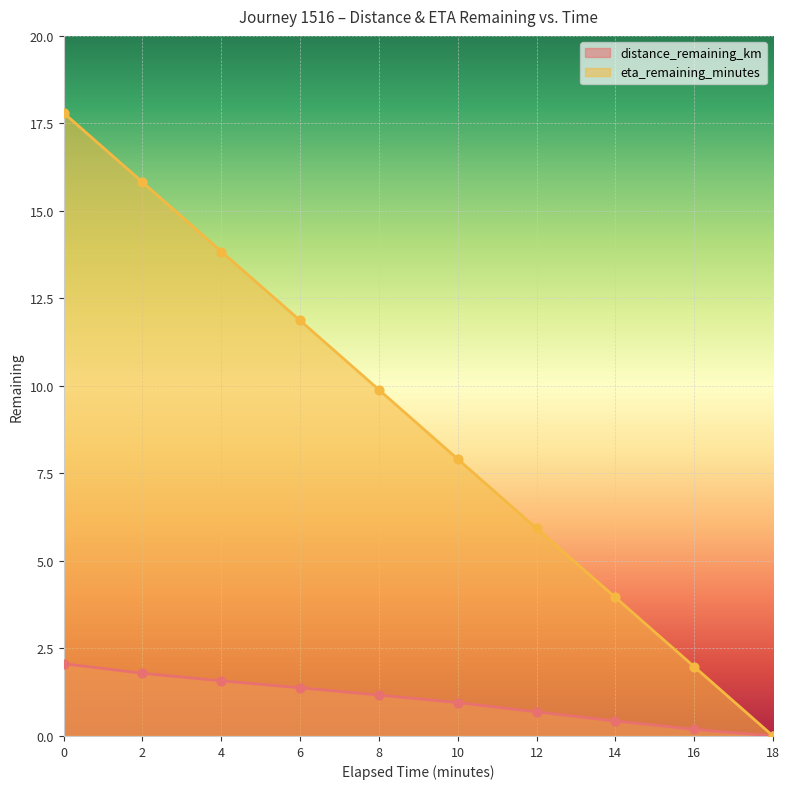

Which series contains the highest Y value?

eta_remaining_minutes